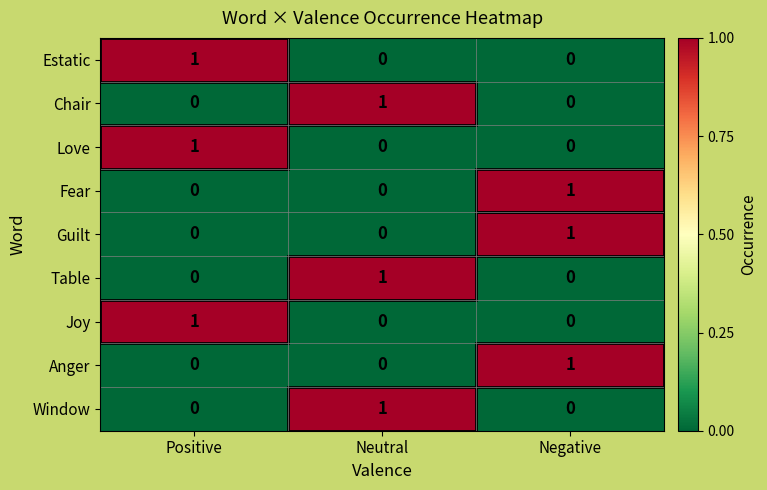

How many Chair values are between 0 and 1?

3